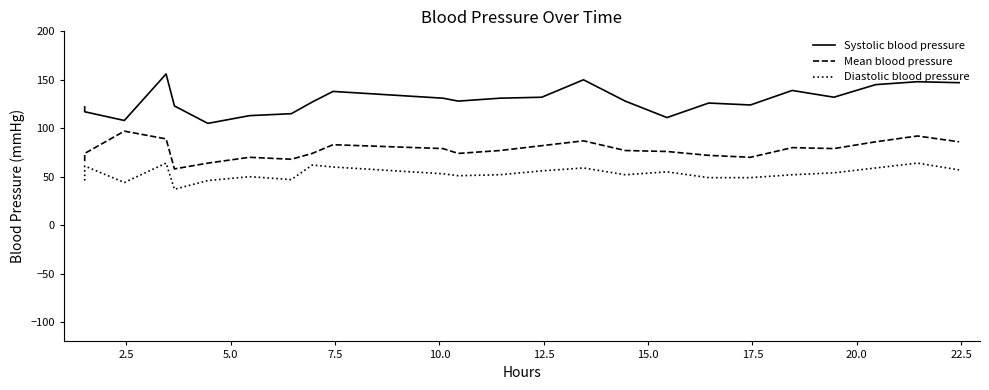

How many data points in Diastolic blood pressure are above 53?

11